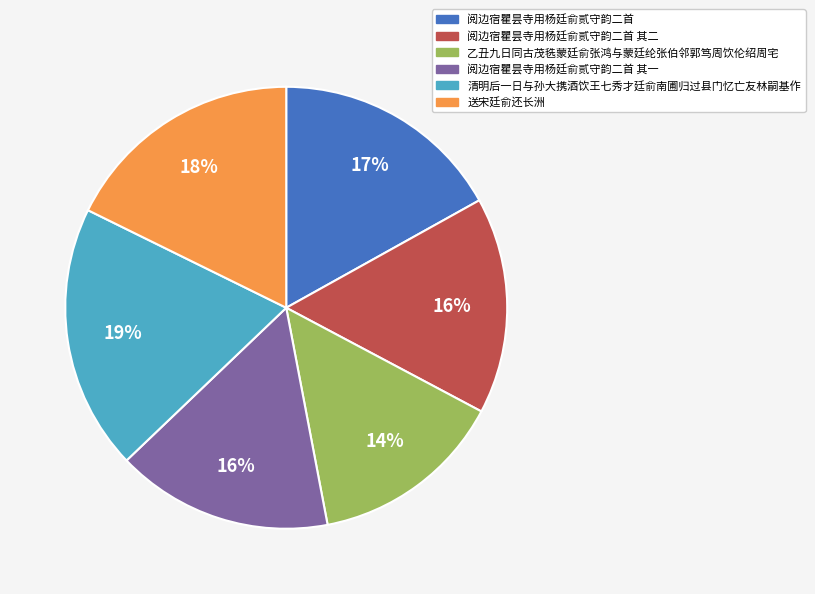

To the nearest percent, what is the average slice percentage?

17%